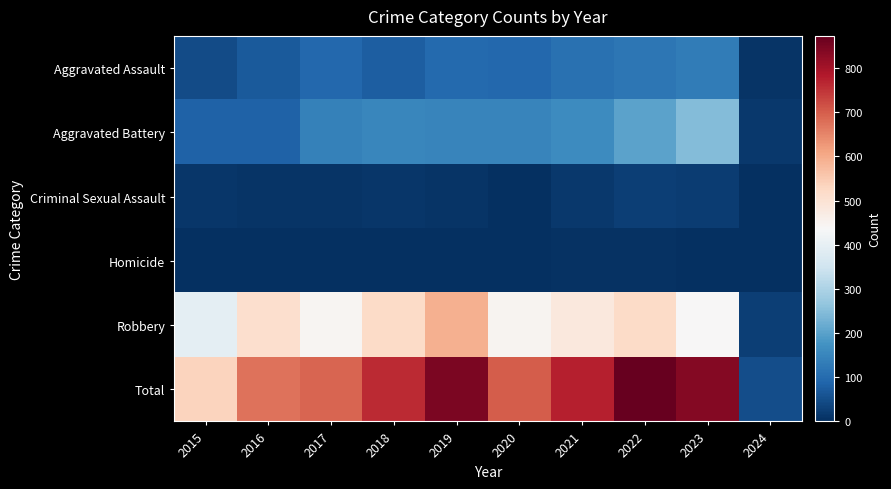

Rank the series by their maximum value, from lowest to highest.

Homicide, Criminal Sexual Assault, Aggravated Assault, Aggravated Battery, Robbery, Total